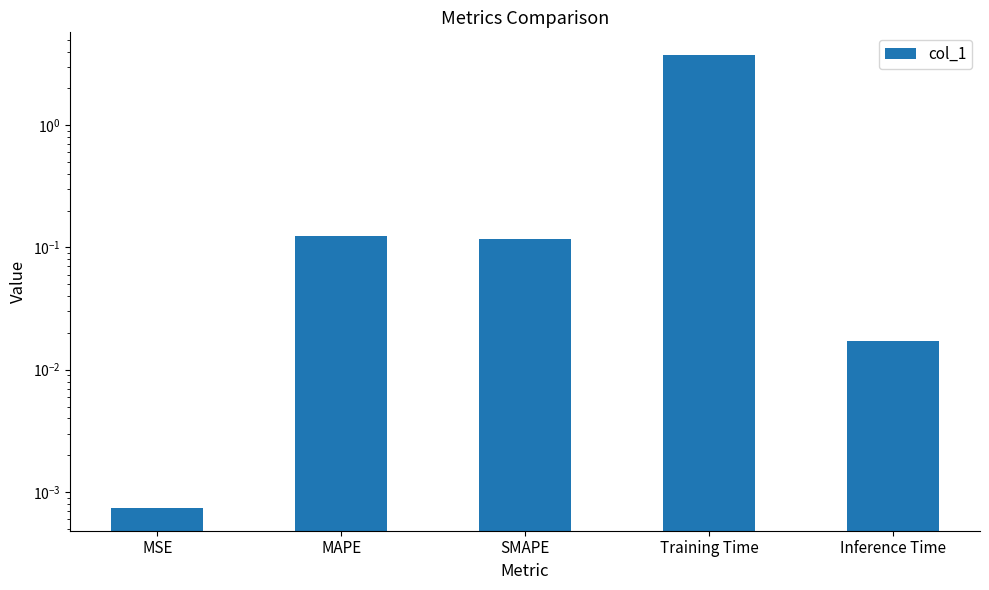

What is the difference between the maximum and minimum values?

3.7